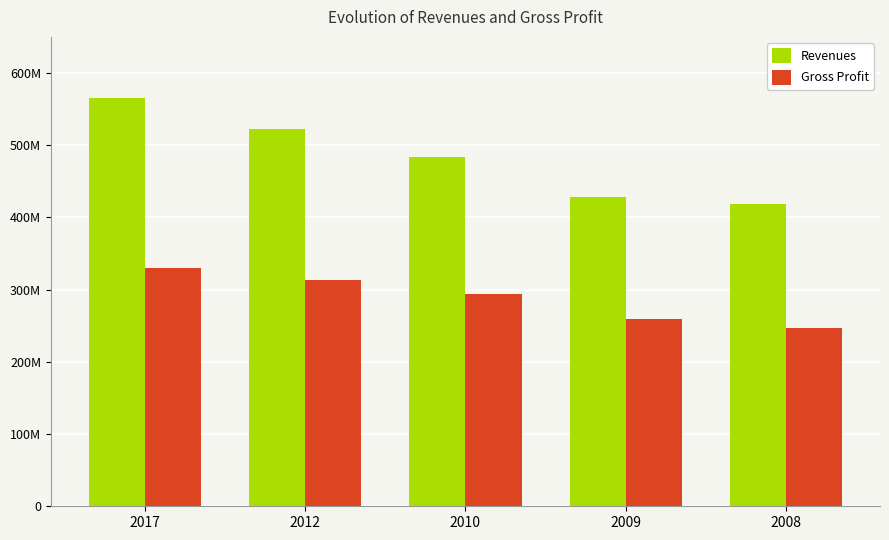

Which label corresponds to the largest value in the chart?

2017